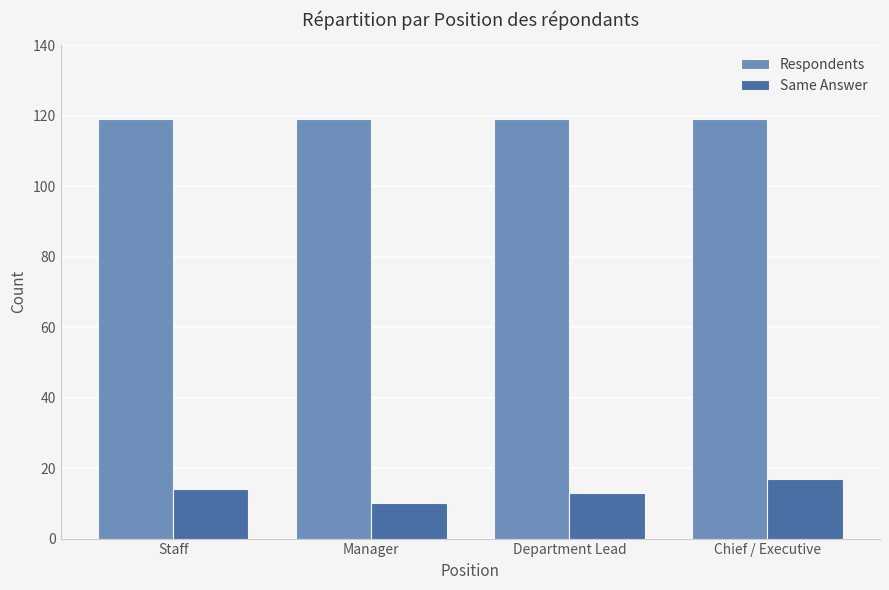

What is the minimum value shown in the chart?

10